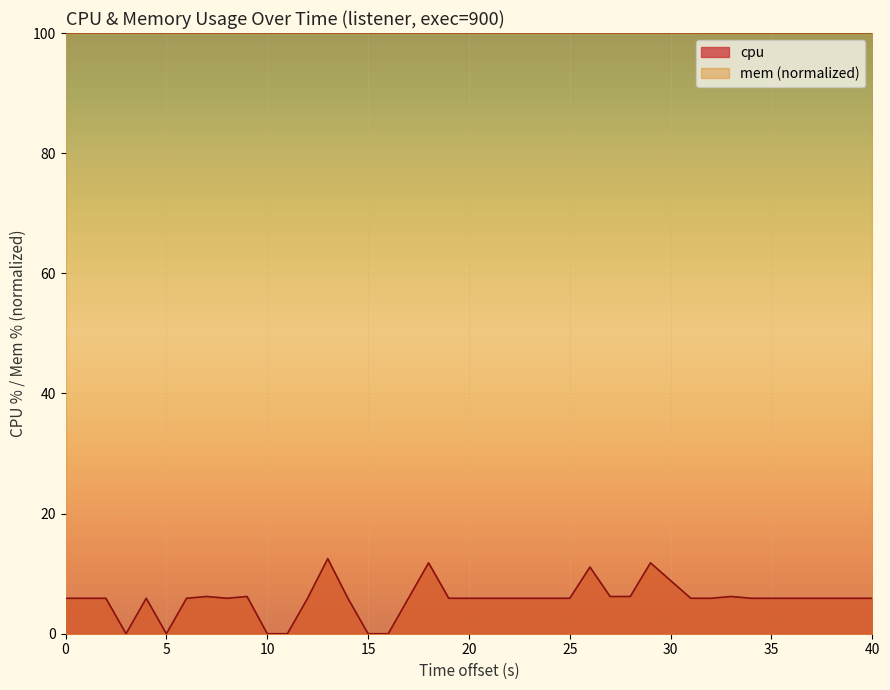

How many lines are shown in the chart?

2